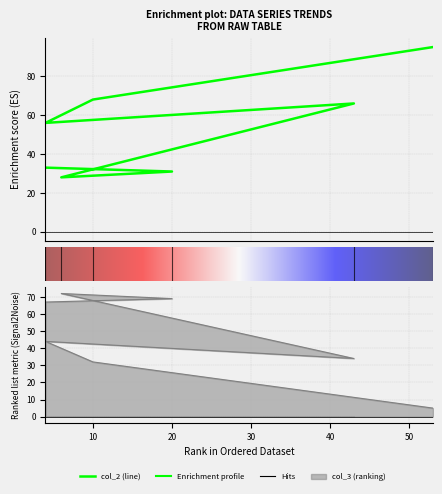

How many interior local valleys does the col_3 series have?

1